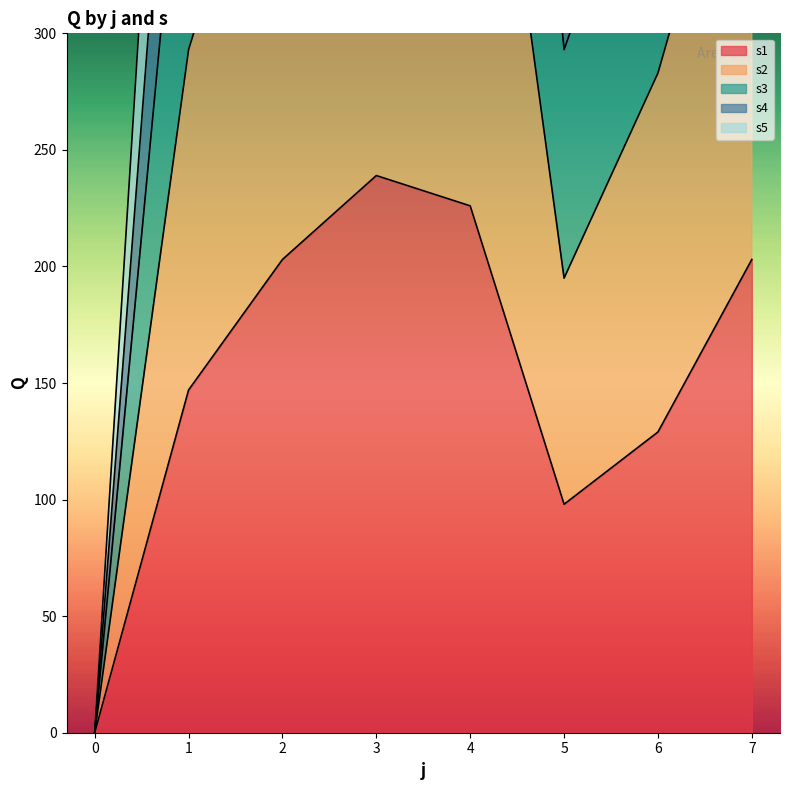

Between 1 and 5, which series saw the biggest shift?

s5